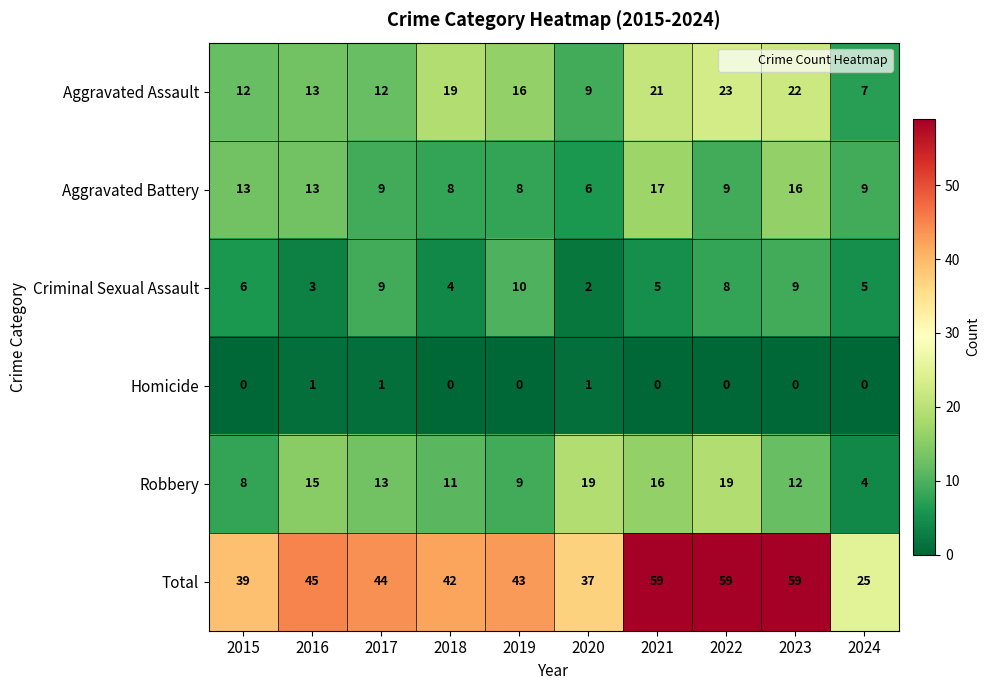

What is the minimum value for Robbery?

4